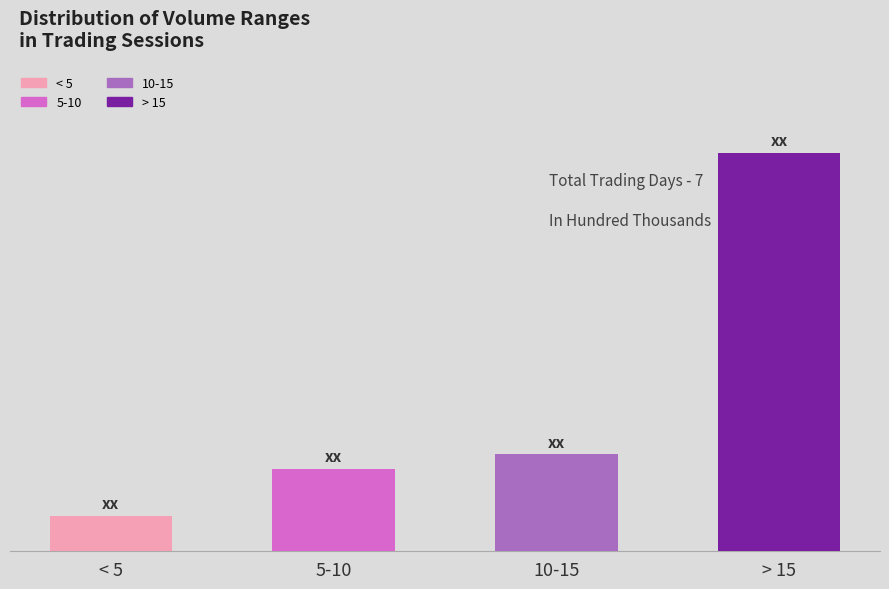

Approximately how many times larger is the value at < 5 compared to 10-15?

0.4